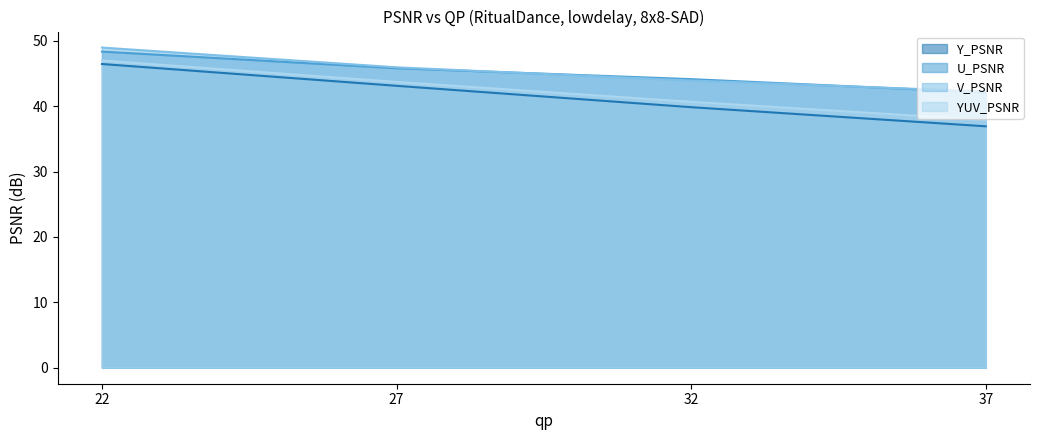

What is the difference between the highest and lowest values at 22?

2.5